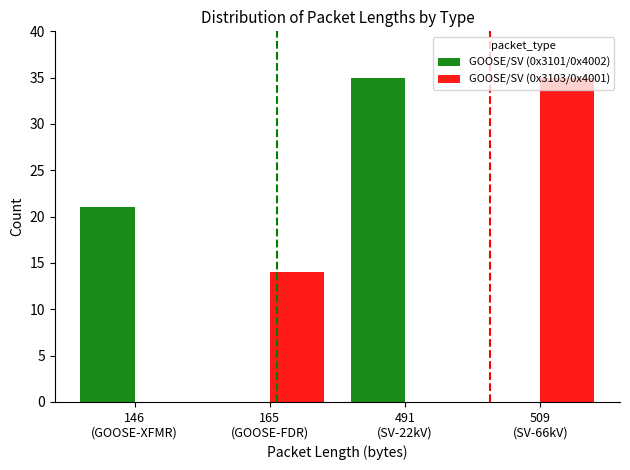

Reading right to left, list all the values displayed in this chart.

GOOSE/SV (0x3101/0x4002): 509
(SV-66kV)=0	491
(SV-22kV)=35	165
(GOOSE-FDR)=0	146
(GOOSE-XFMR)=21
GOOSE/SV (0x3103/0x4001): 509
(SV-66kV)=35	491
(SV-22kV)=0	165
(GOOSE-FDR)=14	146
(GOOSE-XFMR)=0